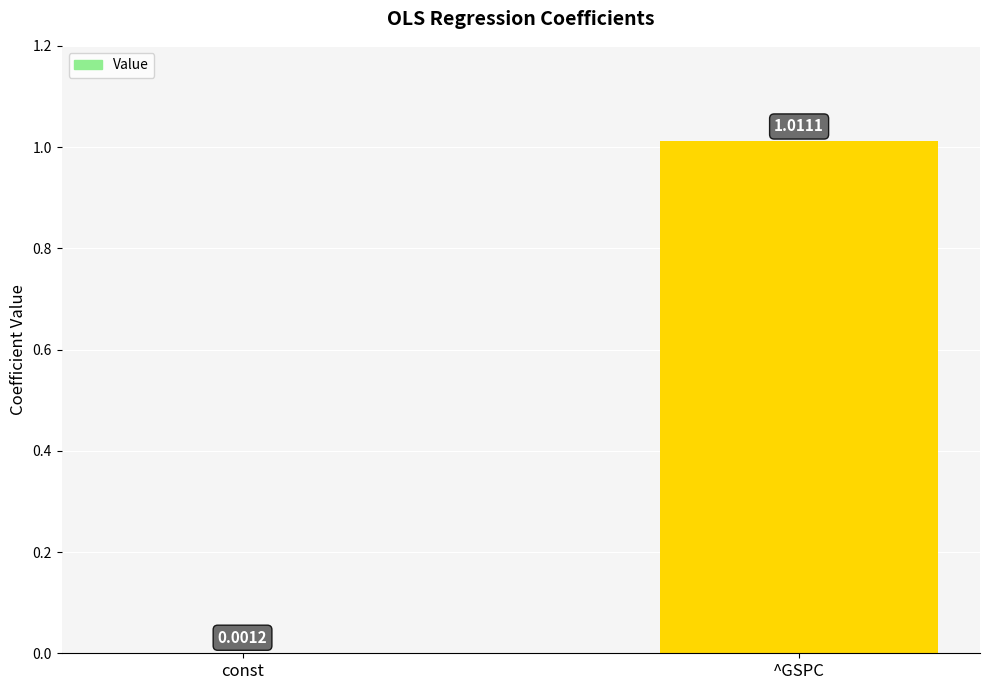

Are the bars horizontal?

No